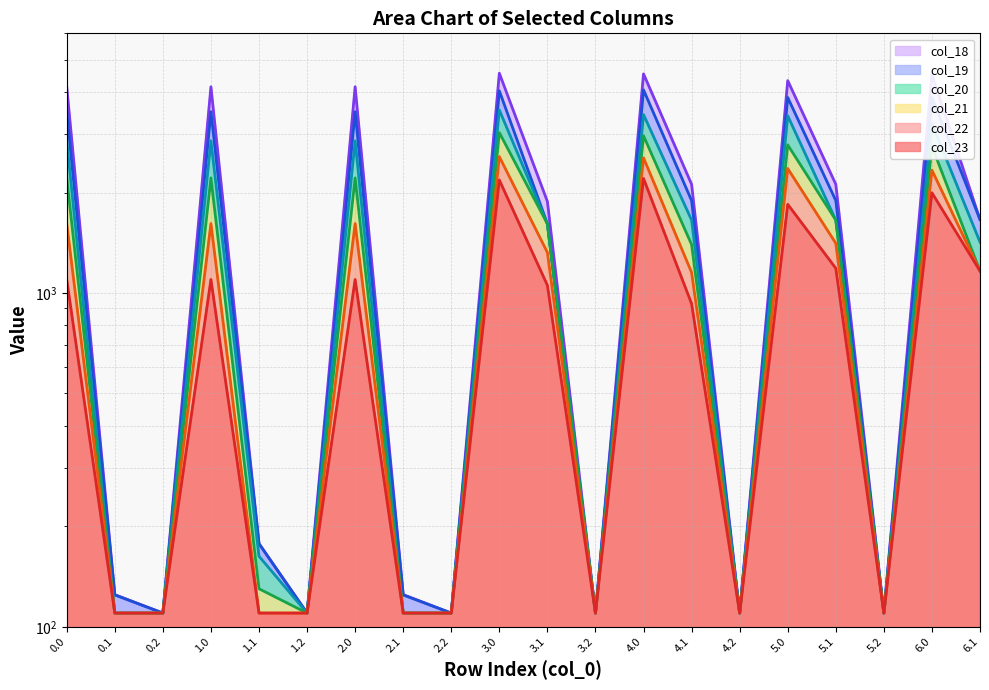

What is the label of the 12th point from the left?

3.2